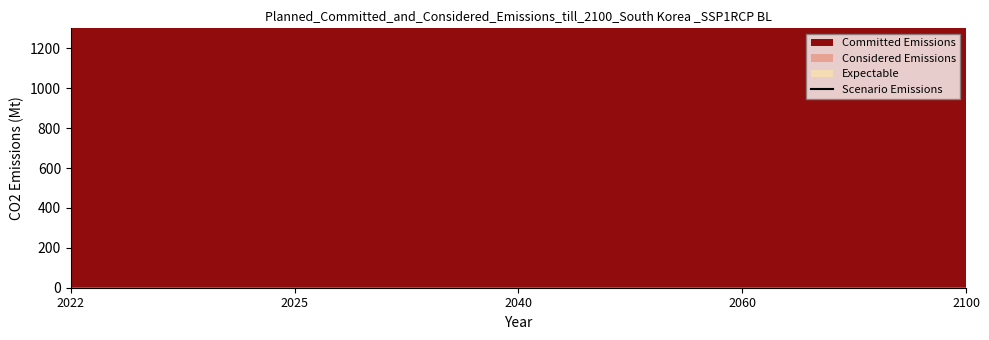

Where is the first local maximum?

2025